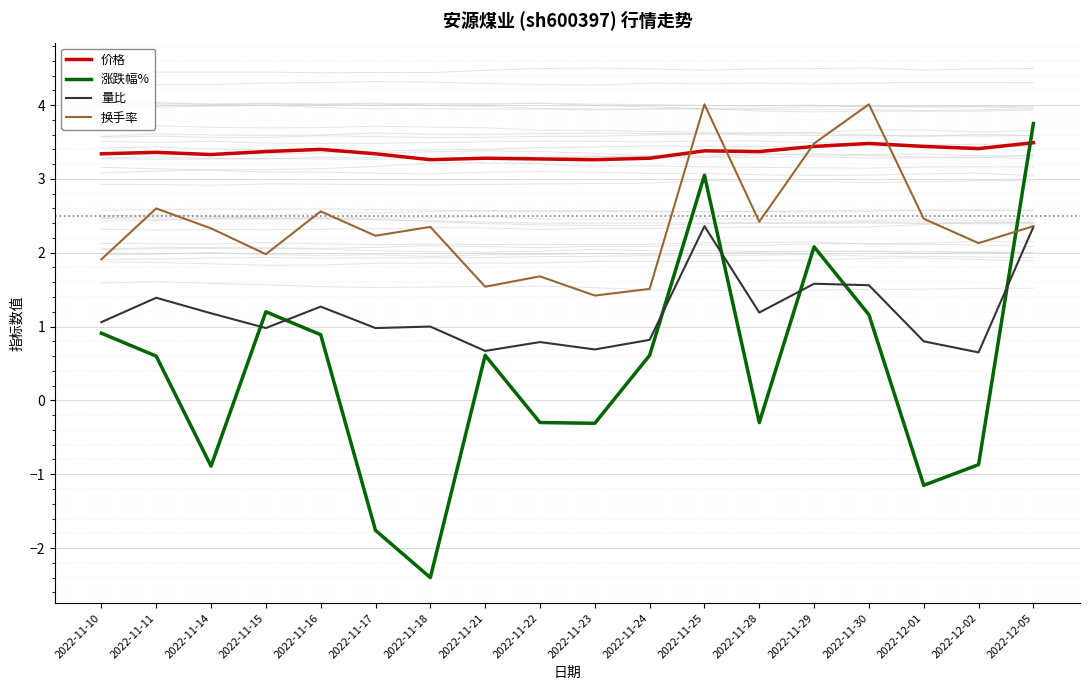

What is the sum of all 换手率 values?

43.0